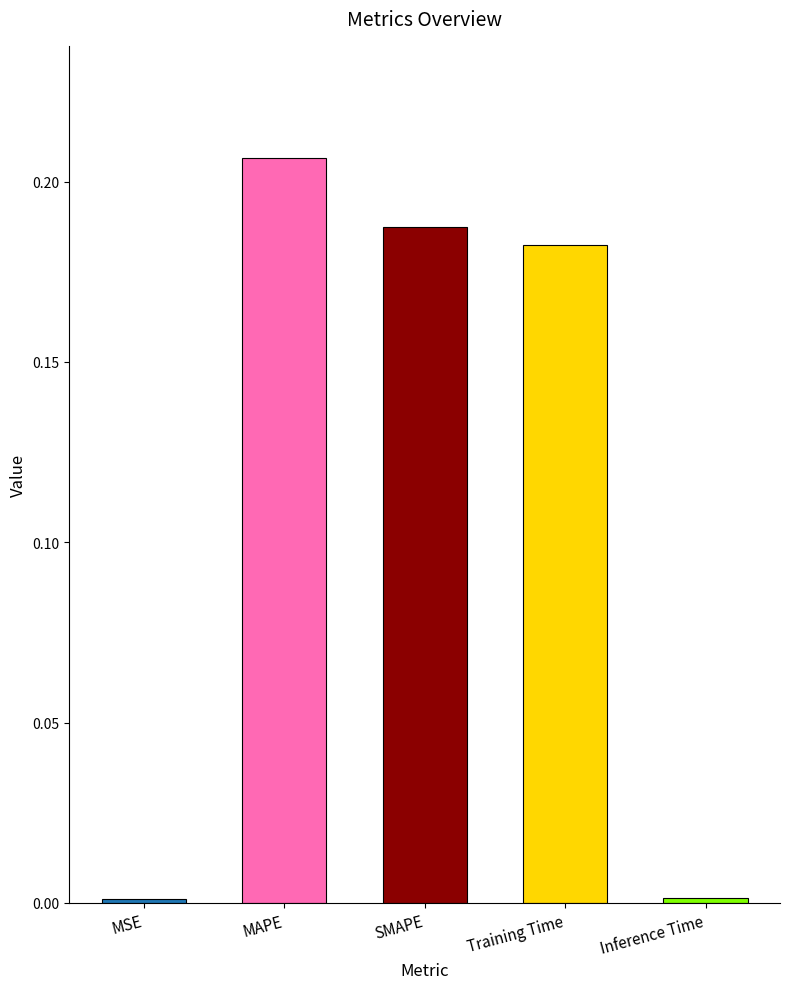

True or false: the data shows 0.0 at Inference Time.

True